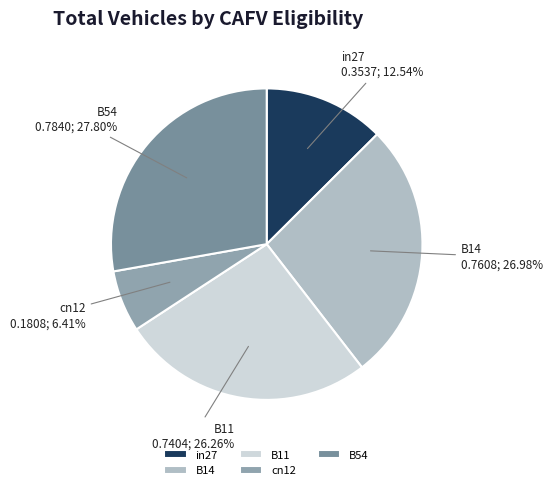

True or false: in27 accounts for 13% of the total.

True